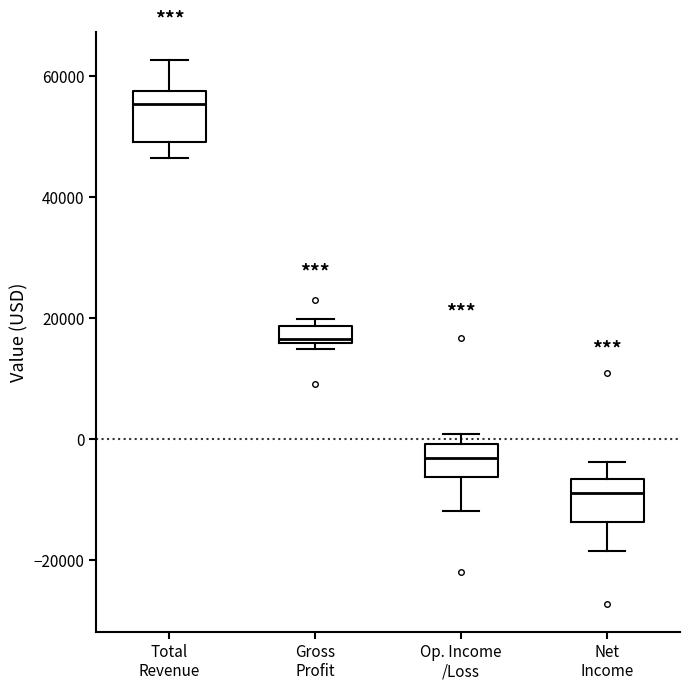

Where is the lower edge of the box for Gross Profit on the y-axis? The values are not printed on the chart, so give them approximately, as read against the axis.

16000